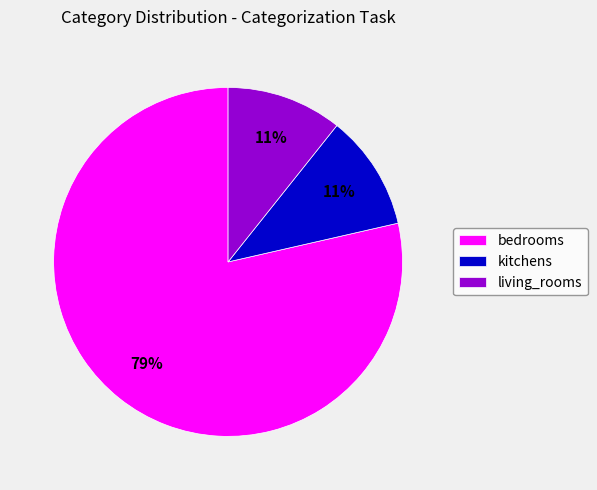

Approximately how many times larger is the value at kitchens compared to bedrooms?

0.1